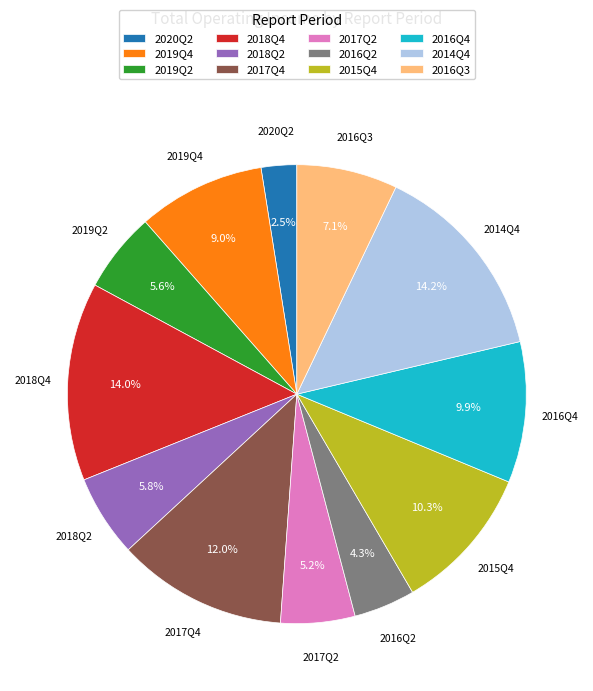

True or false: 2014Q4 accounts for 14% of the total.

True